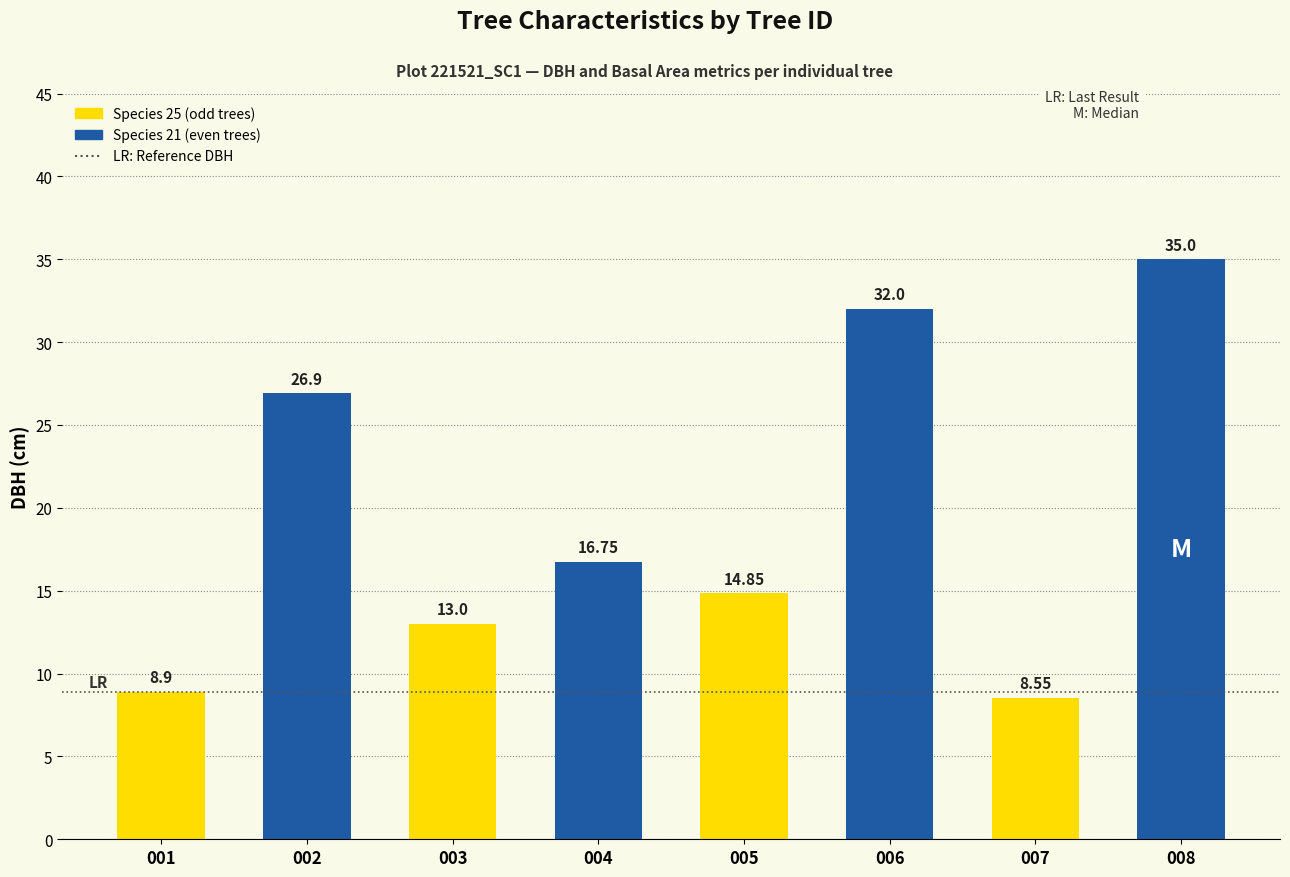

Which has a higher value, 008 or 006?

008